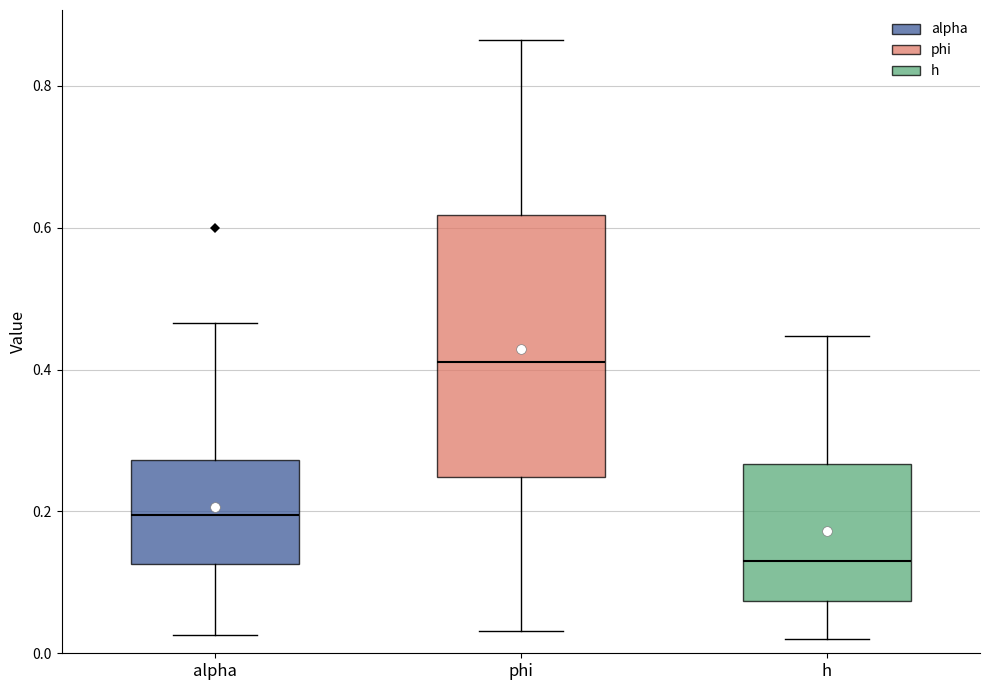

Which box's median line is the highest?

phi